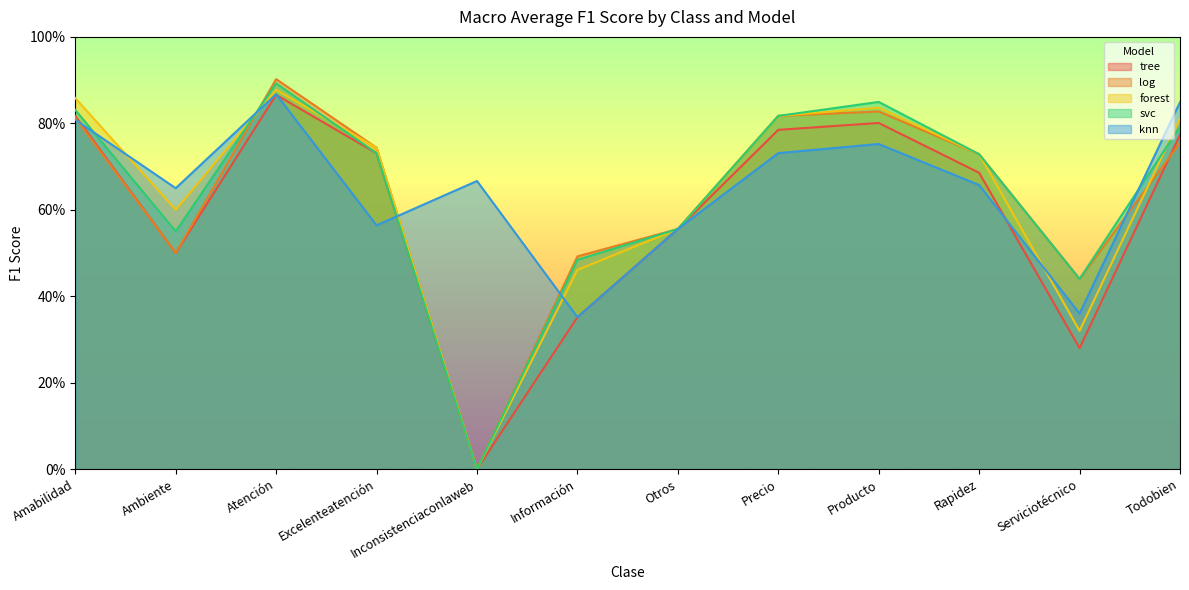

Which series has the largest range (max minus min)?

log